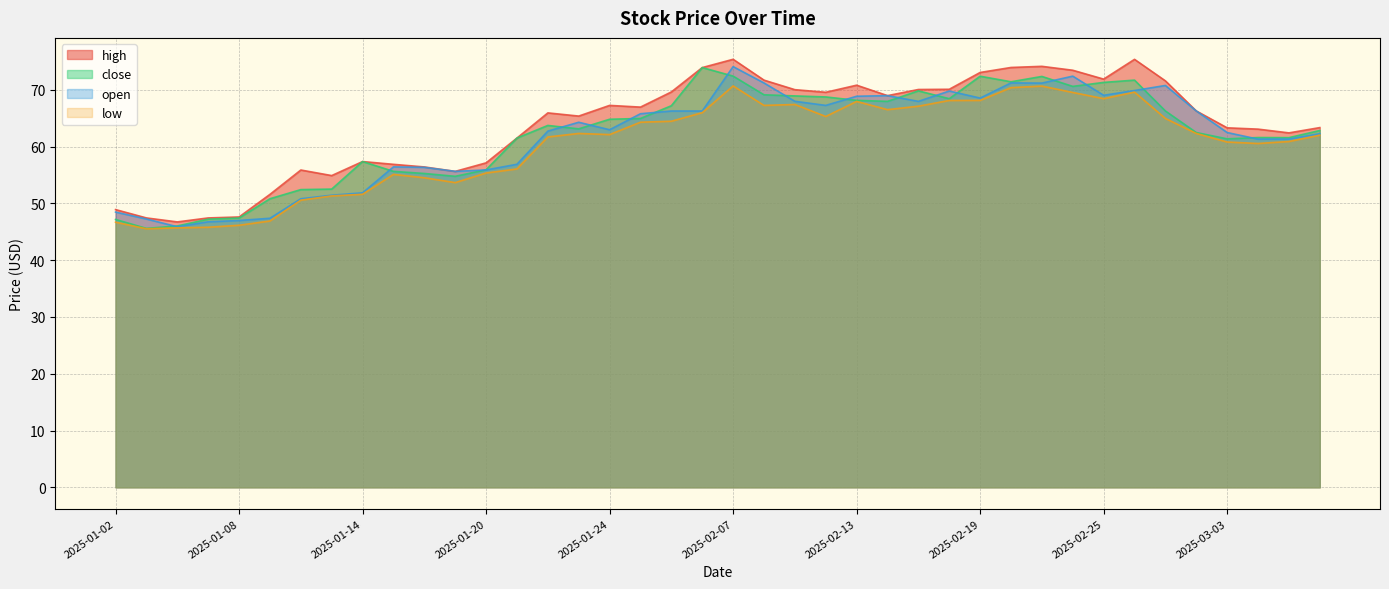

True or false: high and open intersect in this chart.

False